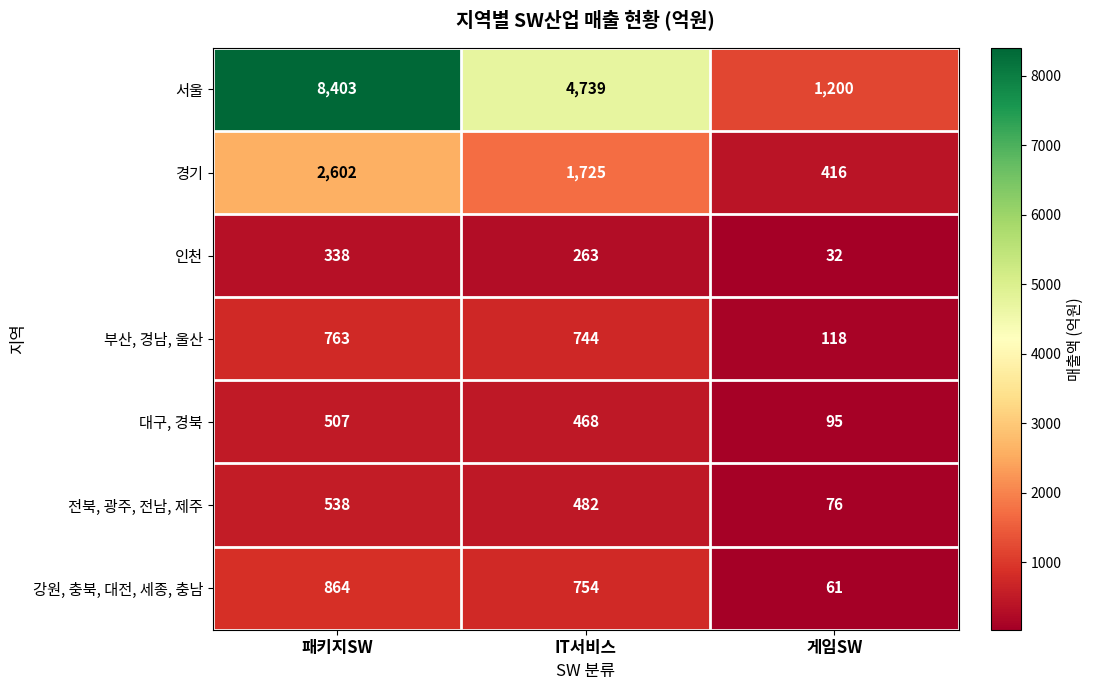

Reading left to right, what are all the values shown in this chart?

서울: 패키지SW=8403	IT서비스=4739	게임SW=1200
경기: 패키지SW=2602	IT서비스=1725	게임SW=416
인천: 패키지SW=338	IT서비스=263	게임SW=32
부산, 경남, 울산: 패키지SW=763	IT서비스=744	게임SW=118
대구, 경북: 패키지SW=507	IT서비스=468	게임SW=95
전북, 광주, 전남, 제주: 패키지SW=538	IT서비스=482	게임SW=76
강원, 충북, 대전, 세종, 충남: 패키지SW=864	IT서비스=754	게임SW=61